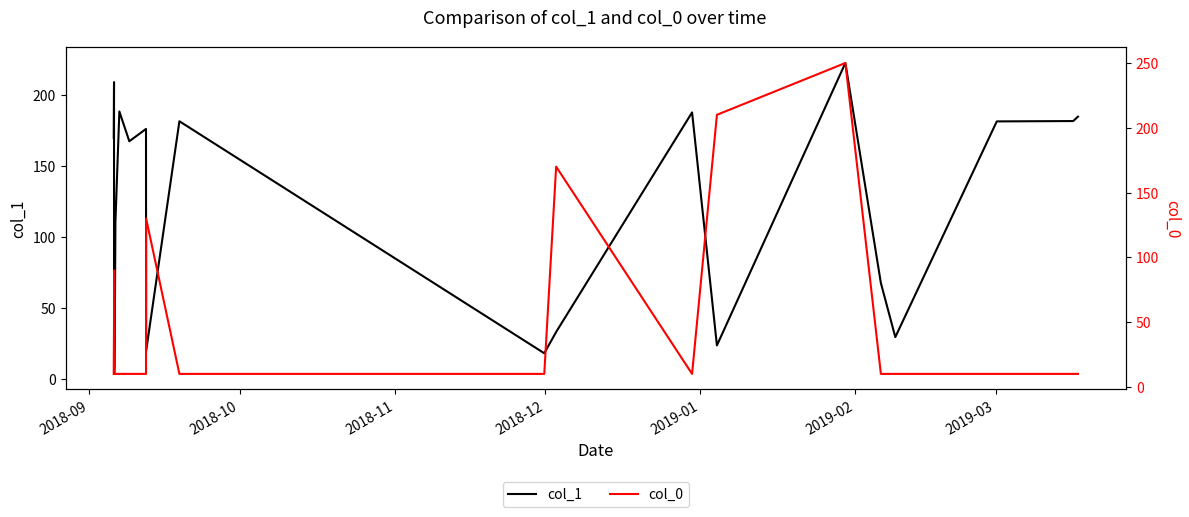

What is the value of the col_0 point at the 10th from the left?

10.0